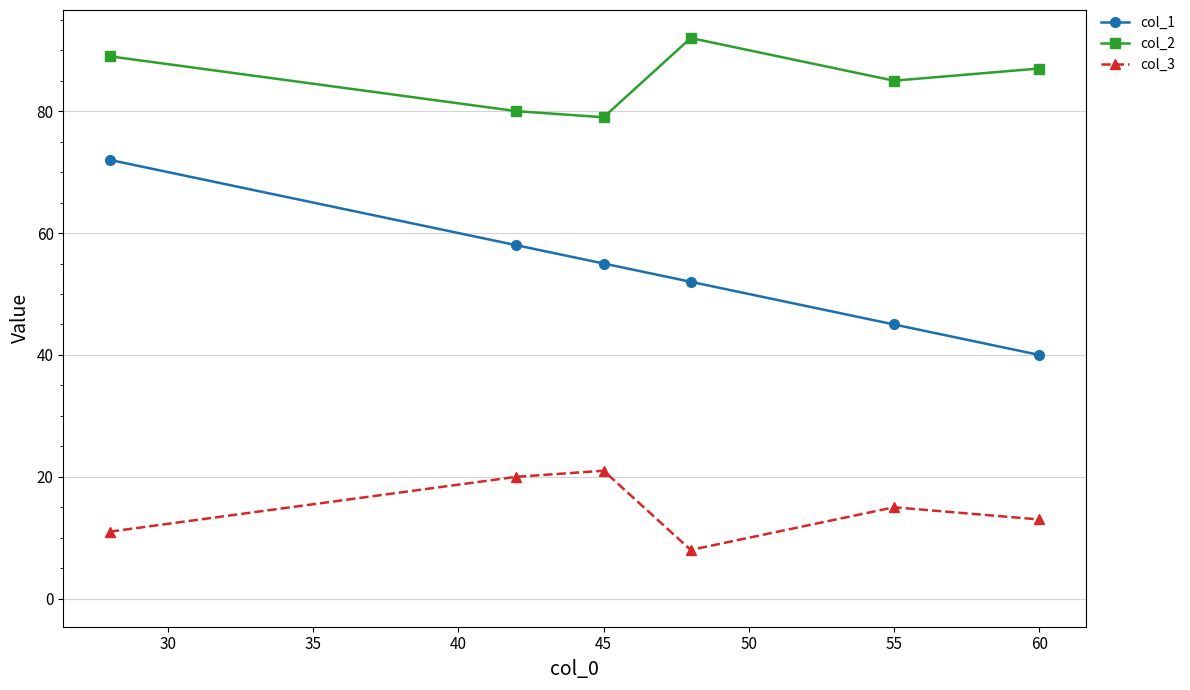

Which series has the widest spread of values?

col_1